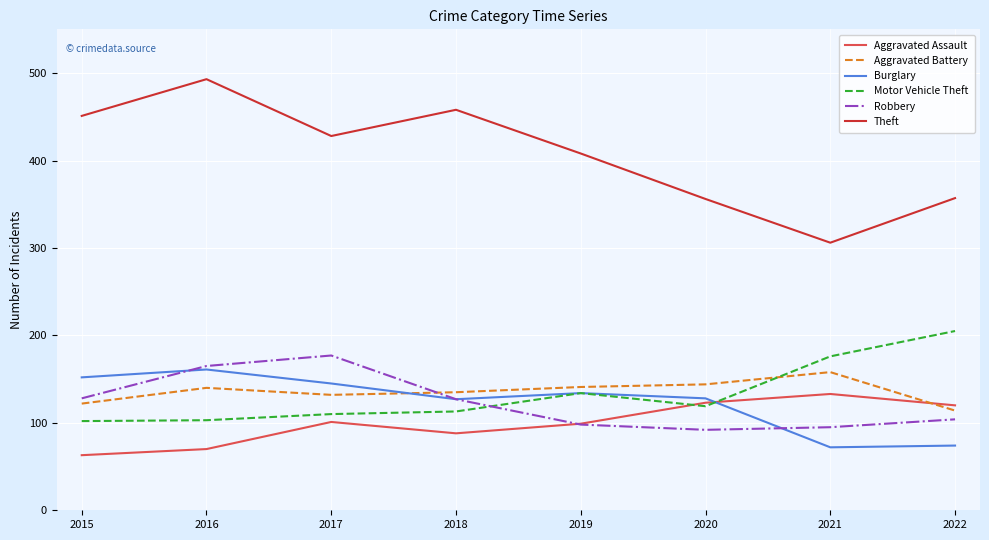

What are all the series names shown in the legend?

Aggravated Assault, Aggravated Battery, Burglary, Motor Vehicle Theft, Robbery, Theft